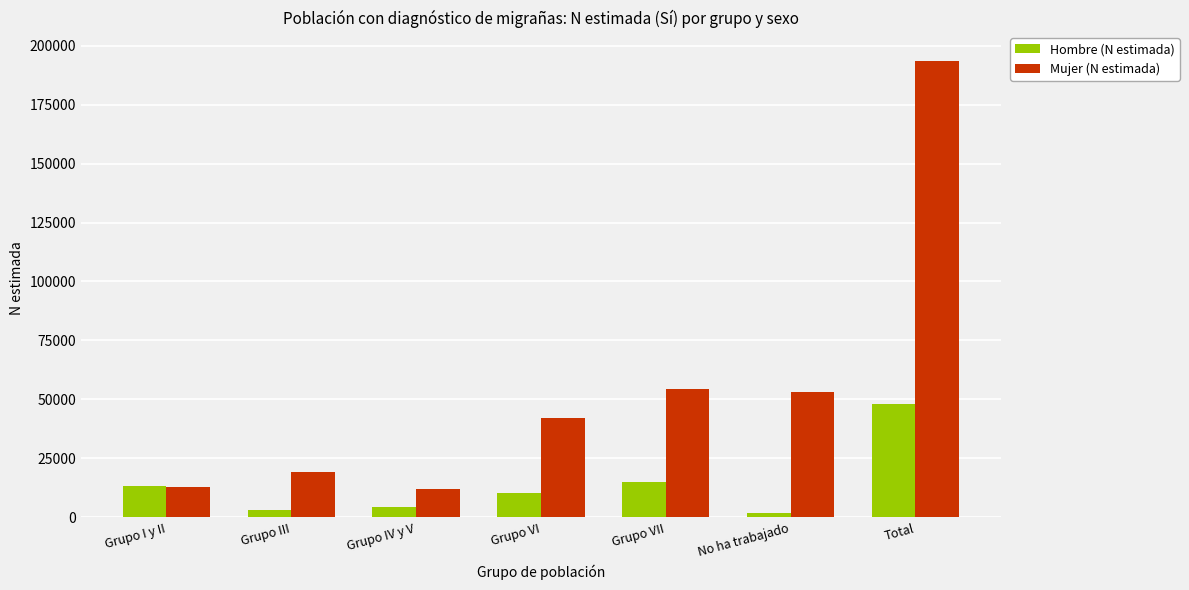

Rank the series by their average value, from highest to lowest.

Mujer (N estimada), Hombre (N estimada)